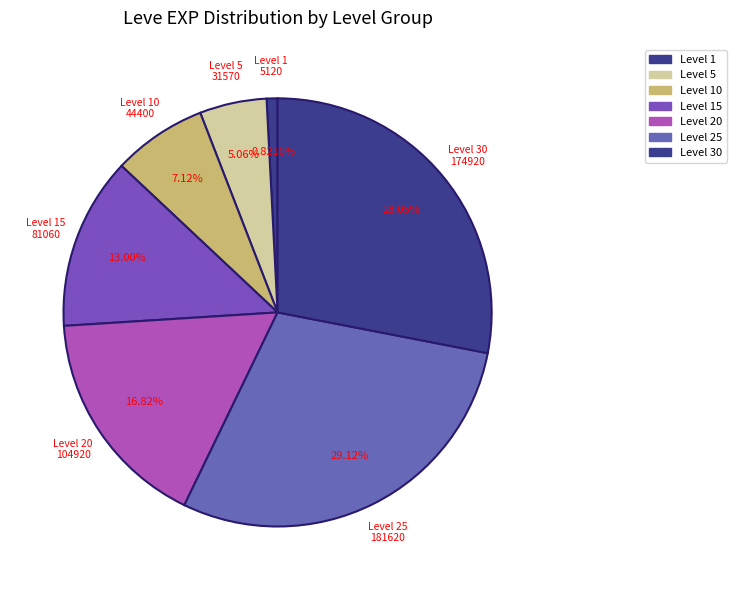

Count the number of slices in the pie.

7